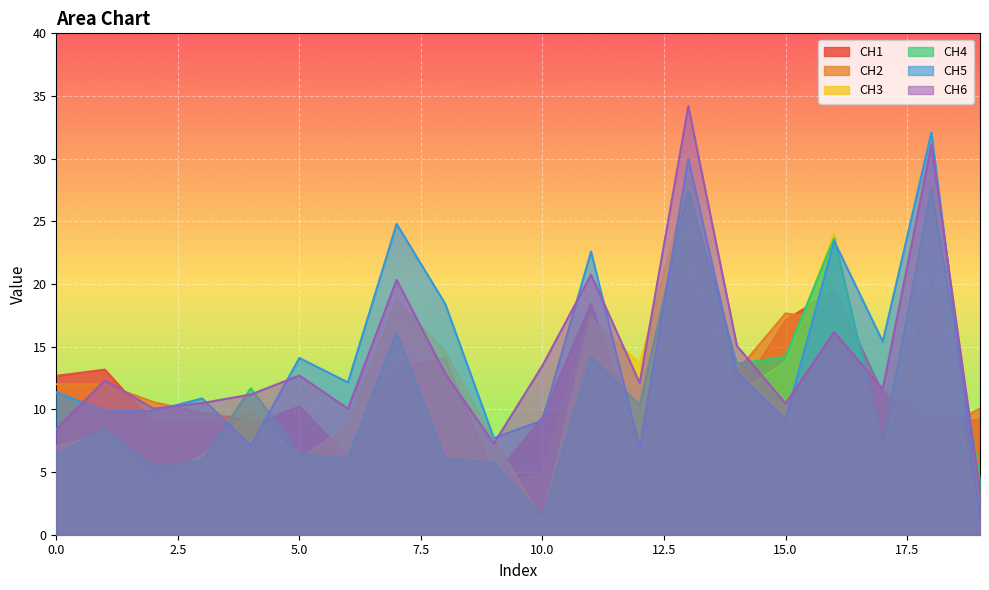

How many values in the CH6 series exceed 12?

11